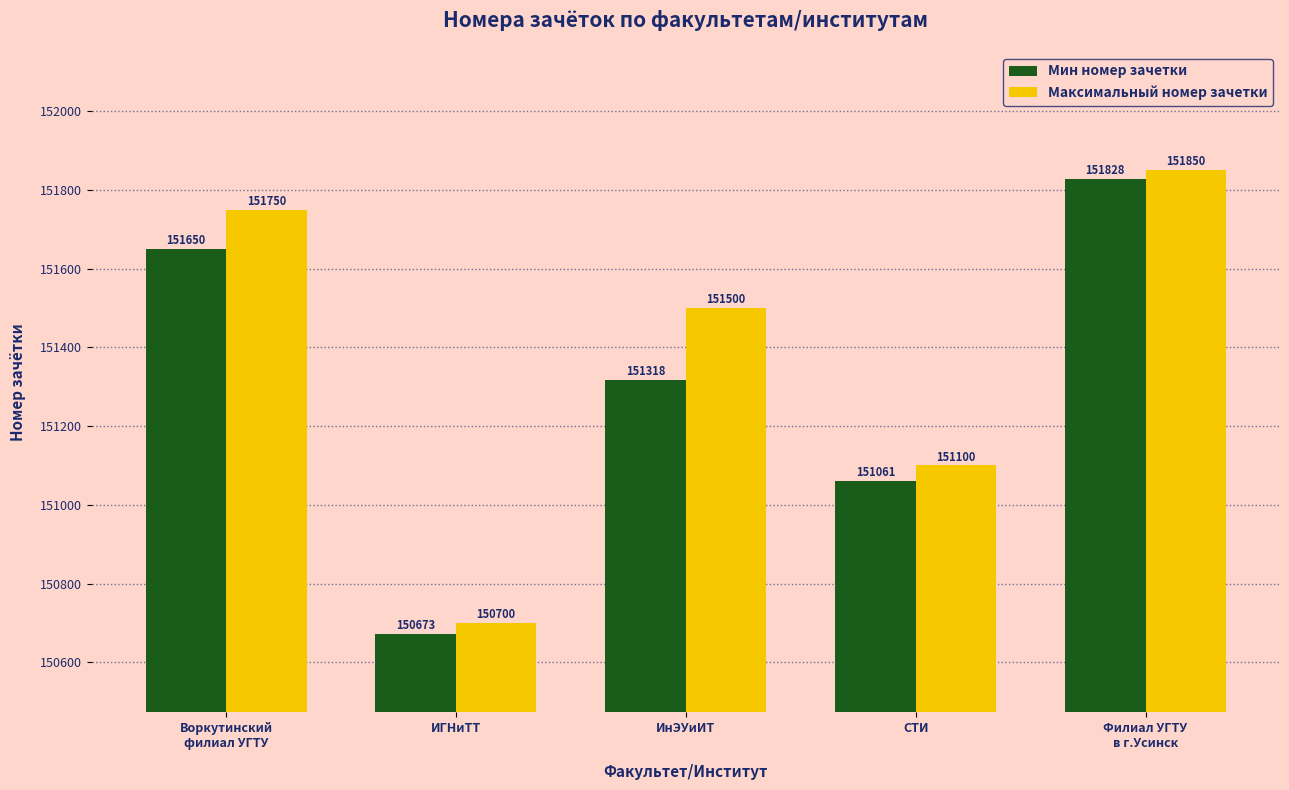

What is the total value across all series at Воркутинский
филиал УГТУ?

303400